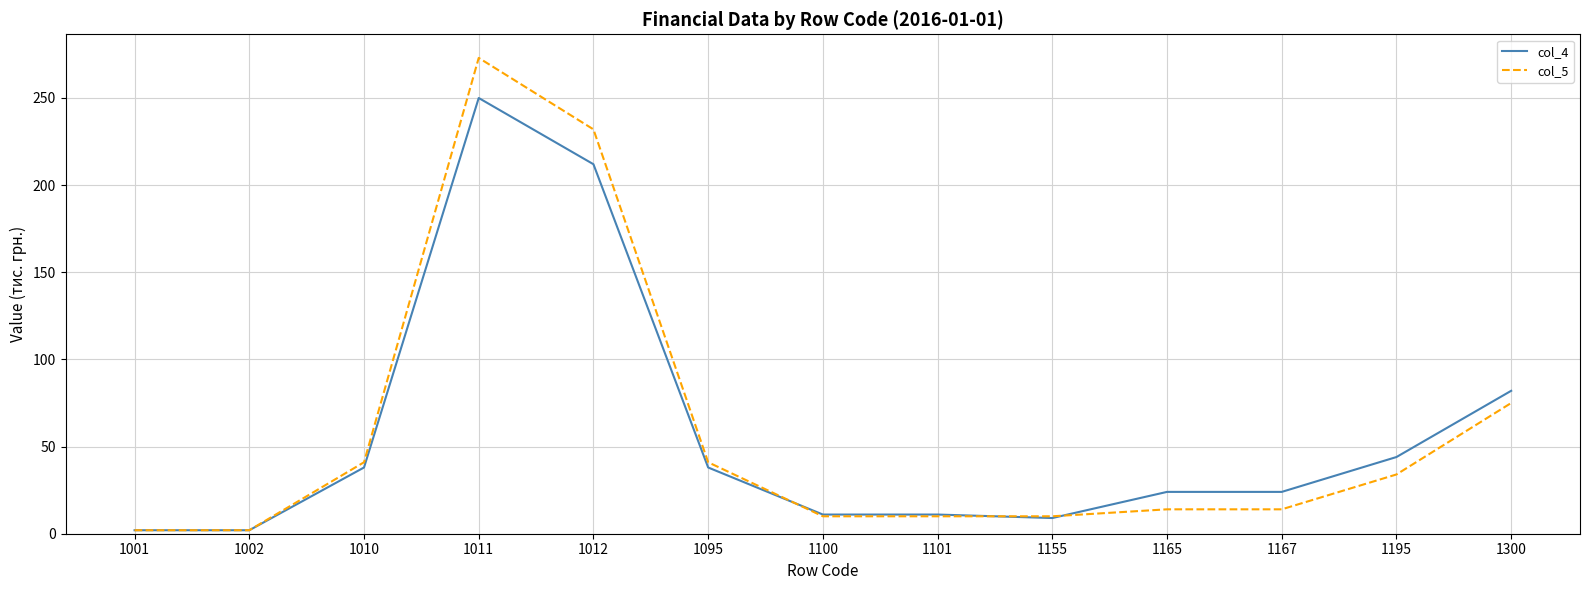

Does the chart have visible grid lines?

Yes